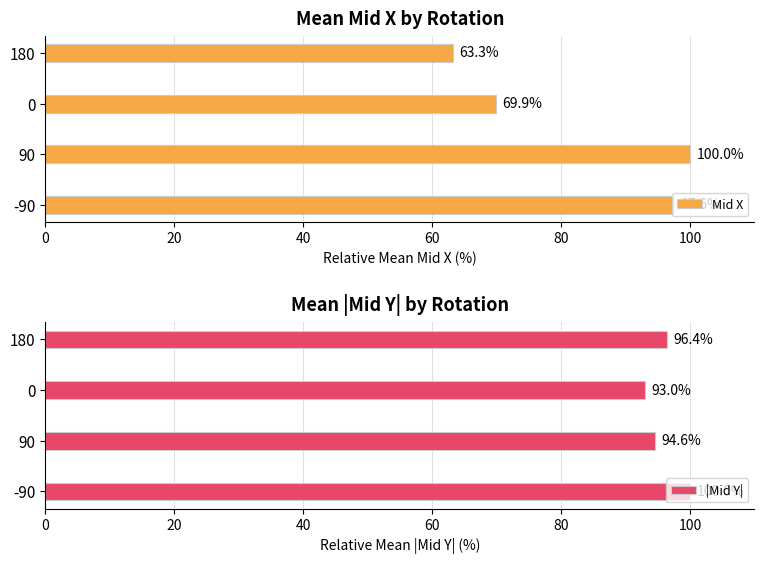

List the labels in order of Mid X value, smallest first.

180, 0, -90, 90